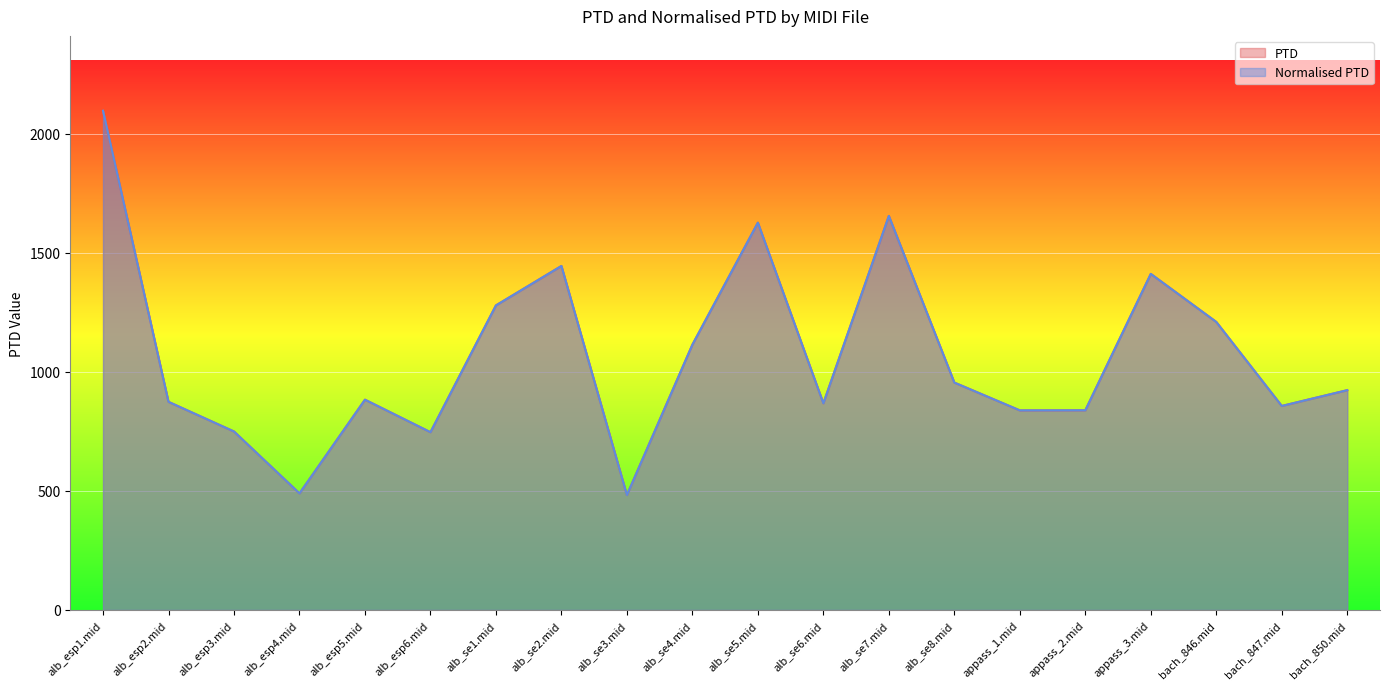

At which category is the sum across all series the highest?

alb_esp1.mid